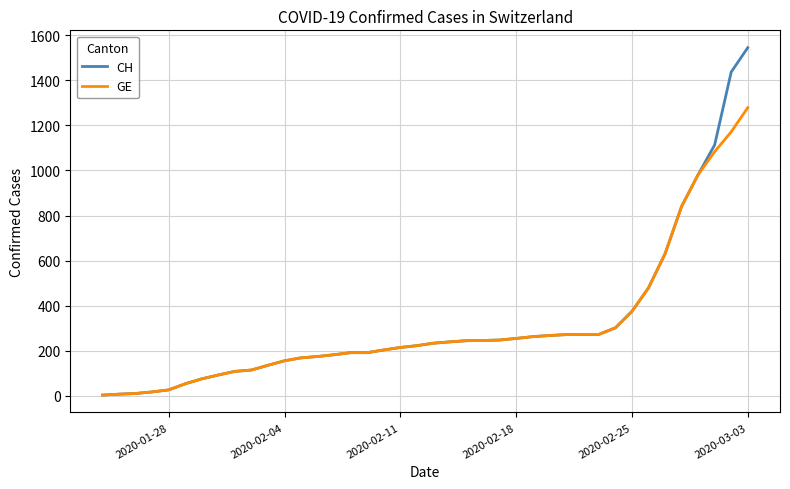

What is the maximum value shown in the chart?

1544